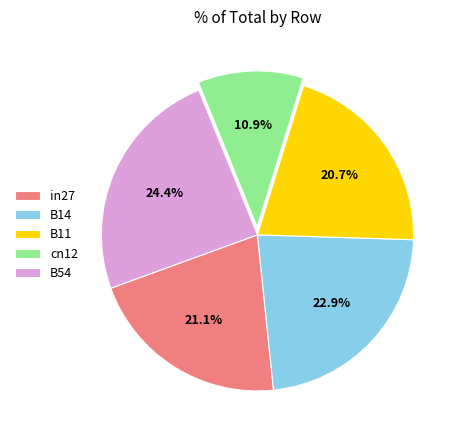

Is it true that B14 is 23% of the pie?

True